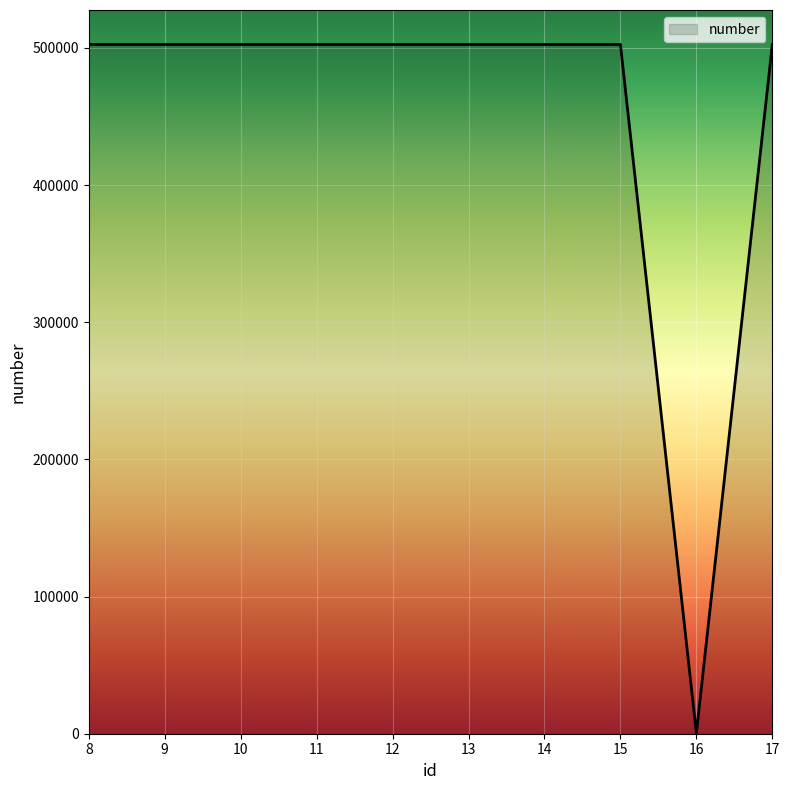

What is the maximum value shown in the chart?

502454.0